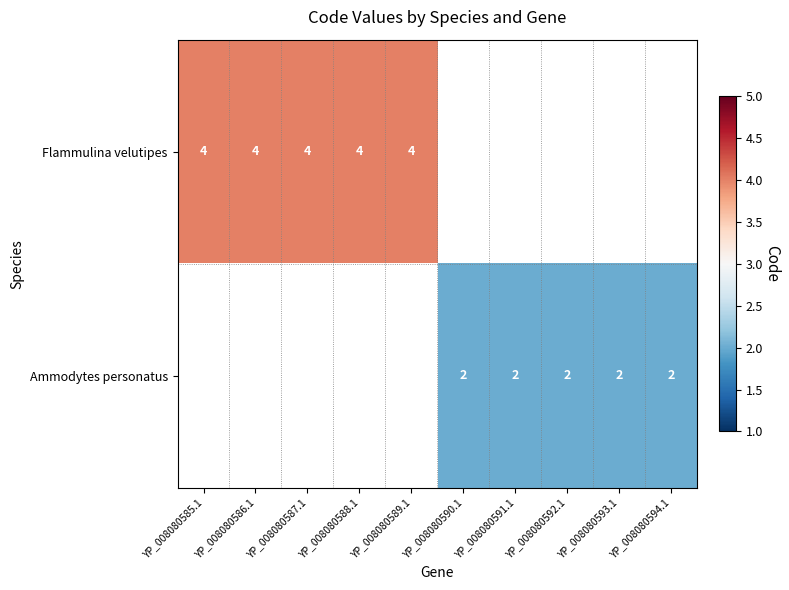

Is the value of Flammulina velutipes at YP_008080589.1 greater than the value of Ammodytes personatus at YP_008080591.1?

Yes